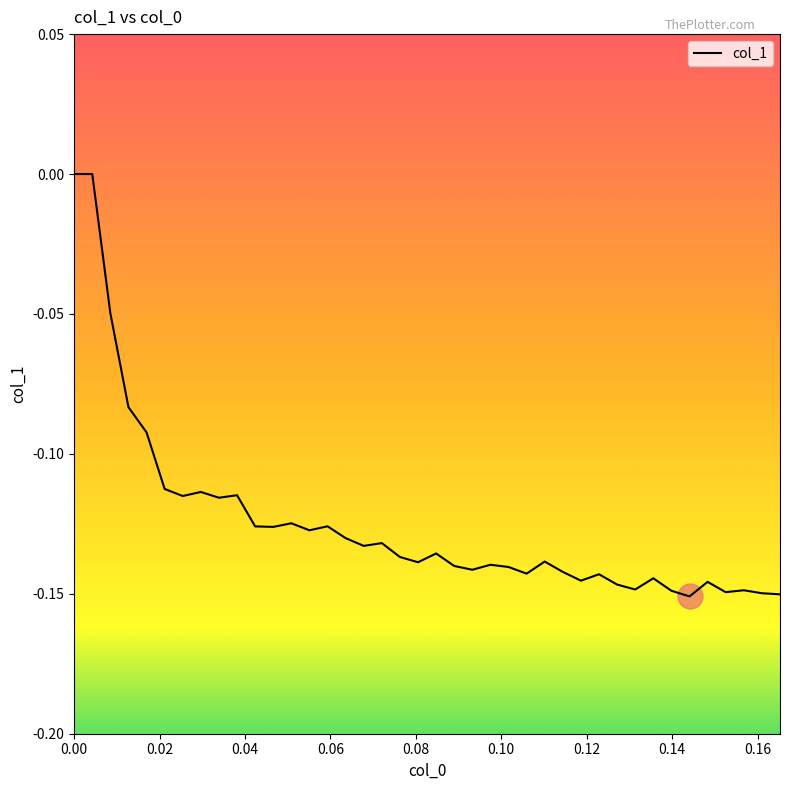

Does the chart have visible grid lines?

No